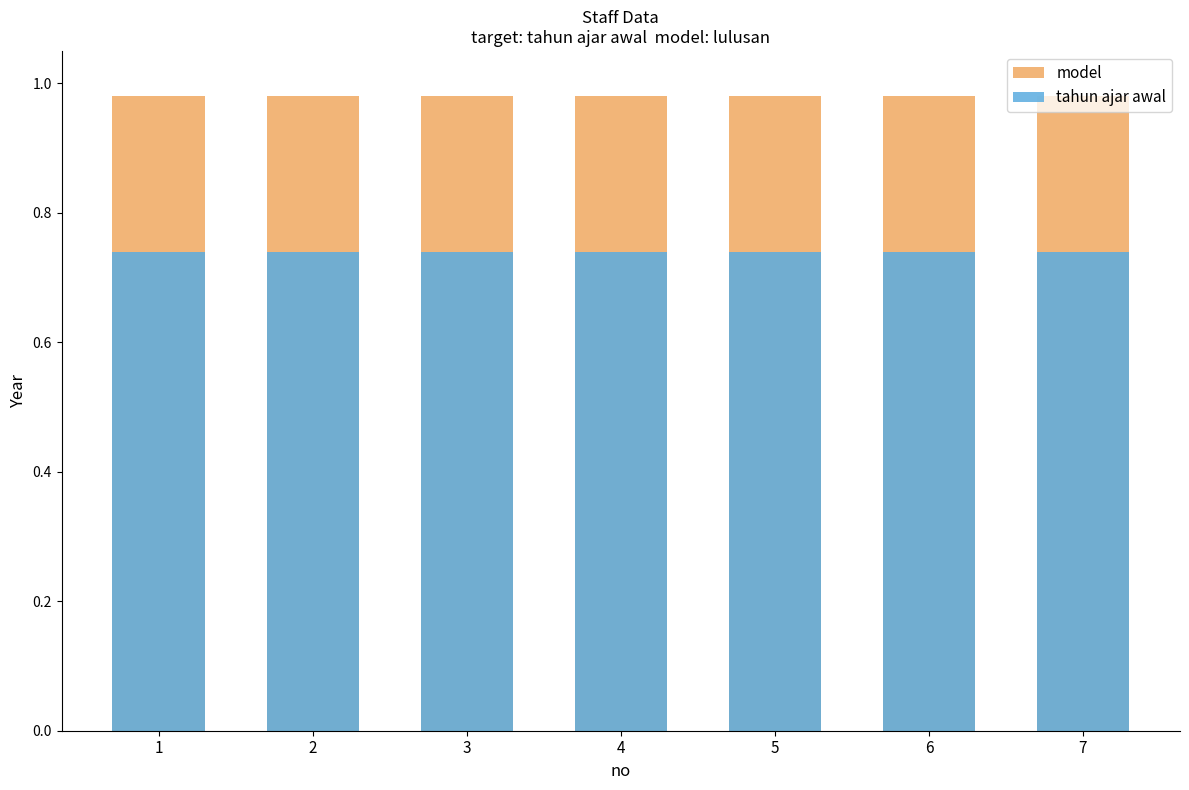

What is the sum of all model values?

6.9